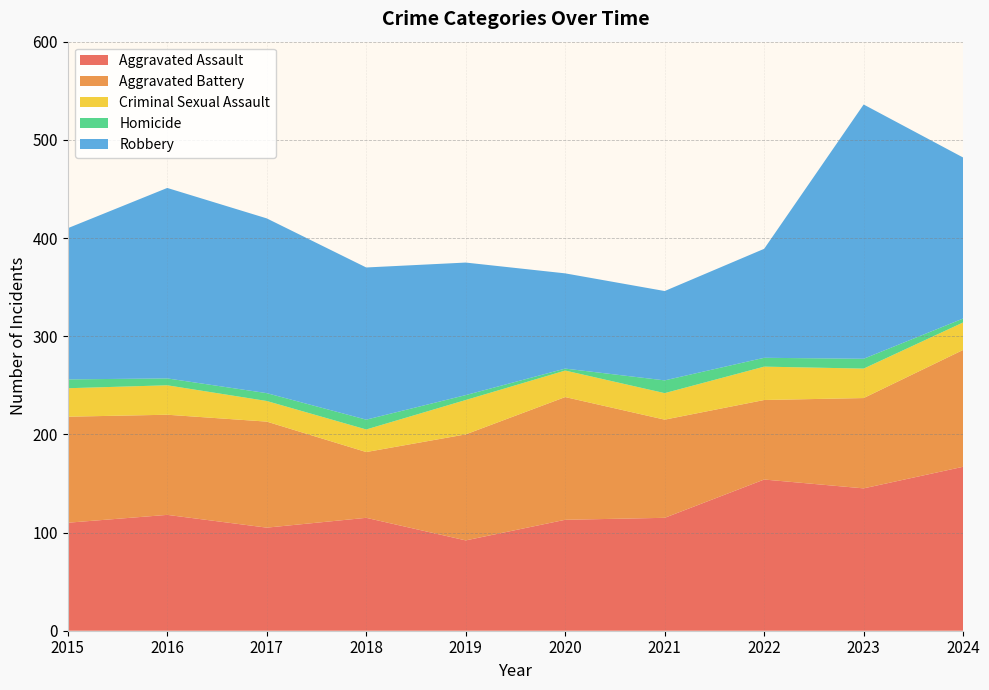

Reading left to right, transcribe all the data shown in this chart.

Aggravated Assault: 2015=110	2016=118	2017=105	2018=115	2019=92	2020=113	2021=115	2022=154	2023=145	2024=167
Aggravated Battery: 2015=108	2016=102	2017=108	2018=67	2019=108	2020=125	2021=100	2022=81	2023=92	2024=119
Criminal Sexual Assault: 2015=29	2016=30	2017=21	2018=23	2019=35	2020=27	2021=27	2022=34	2023=30	2024=28
Homicide: 2015=9	2016=7	2017=8	2018=10	2019=5	2020=2	2021=13	2022=9	2023=10	2024=4
Robbery: 2015=154	2016=194	2017=178	2018=155	2019=135	2020=97	2021=91	2022=111	2023=259	2024=164